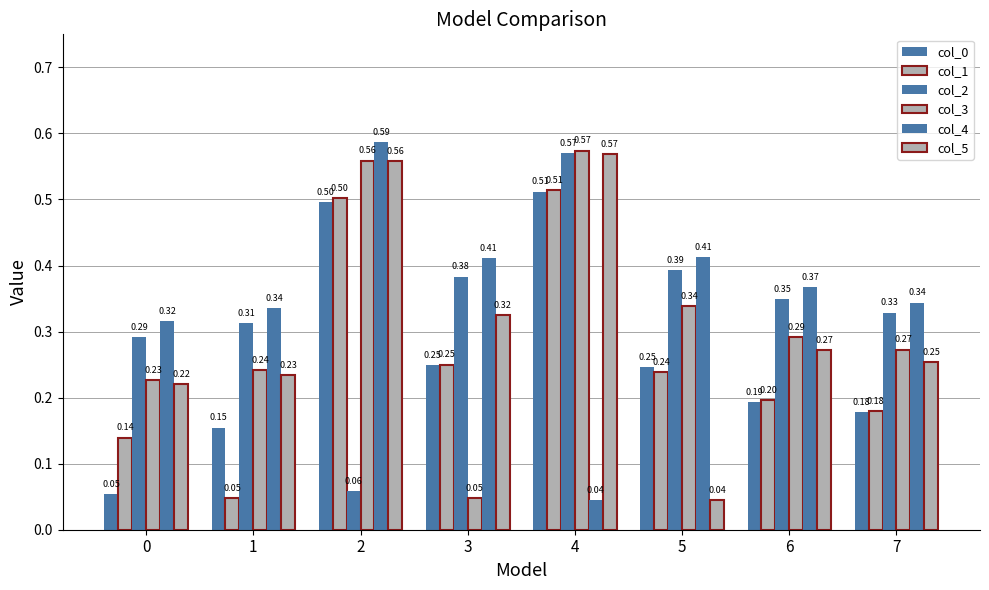

Reading left to right, what are all the values shown in this chart?

col_0: 0.1	0.2	0.5	0.2	0.5	0.2	0.2	0.2
col_1: 0.1	0.0	0.5	0.2	0.5	0.2	0.2	0.2
col_2: 0.3	0.3	0.1	0.4	0.6	0.4	0.3	0.3
col_3: 0.2	0.2	0.6	0.0	0.6	0.3	0.3	0.3
col_4: 0.3	0.3	0.6	0.4	0.0	0.4	0.4	0.3
col_5: 0.2	0.2	0.6	0.3	0.6	0.0	0.3	0.3